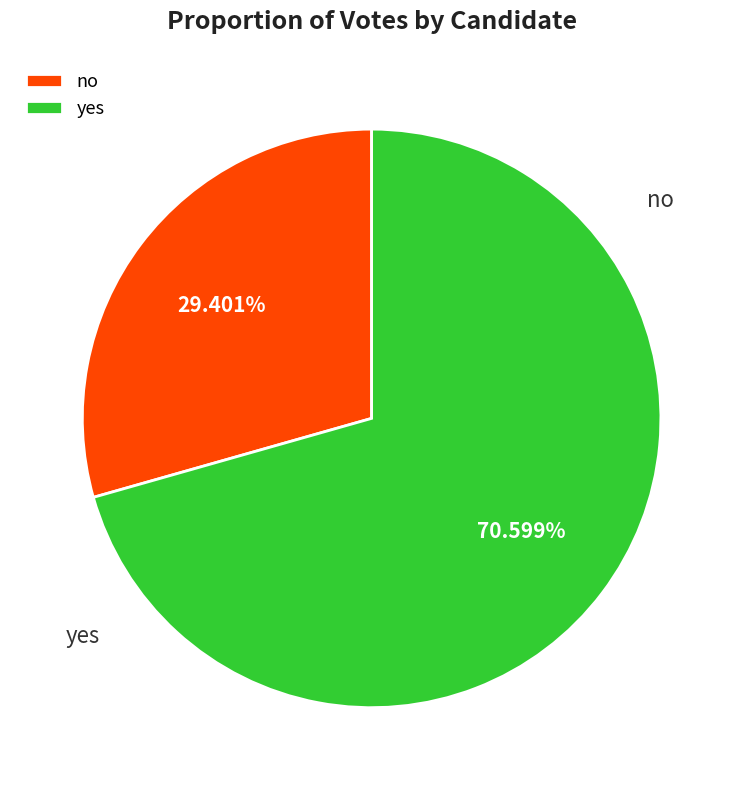

Does yes account for over 50% of the chart?

Yes